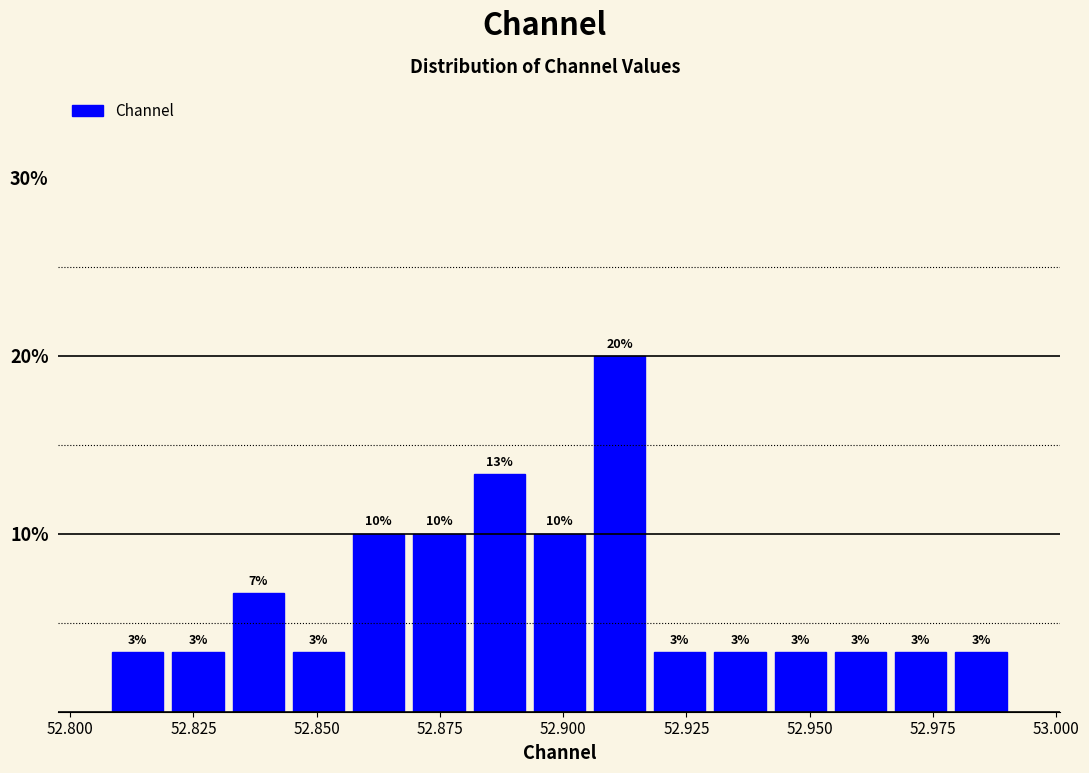

Read against the x-axis, roughly where is the centre of the tallest bar?

52.910